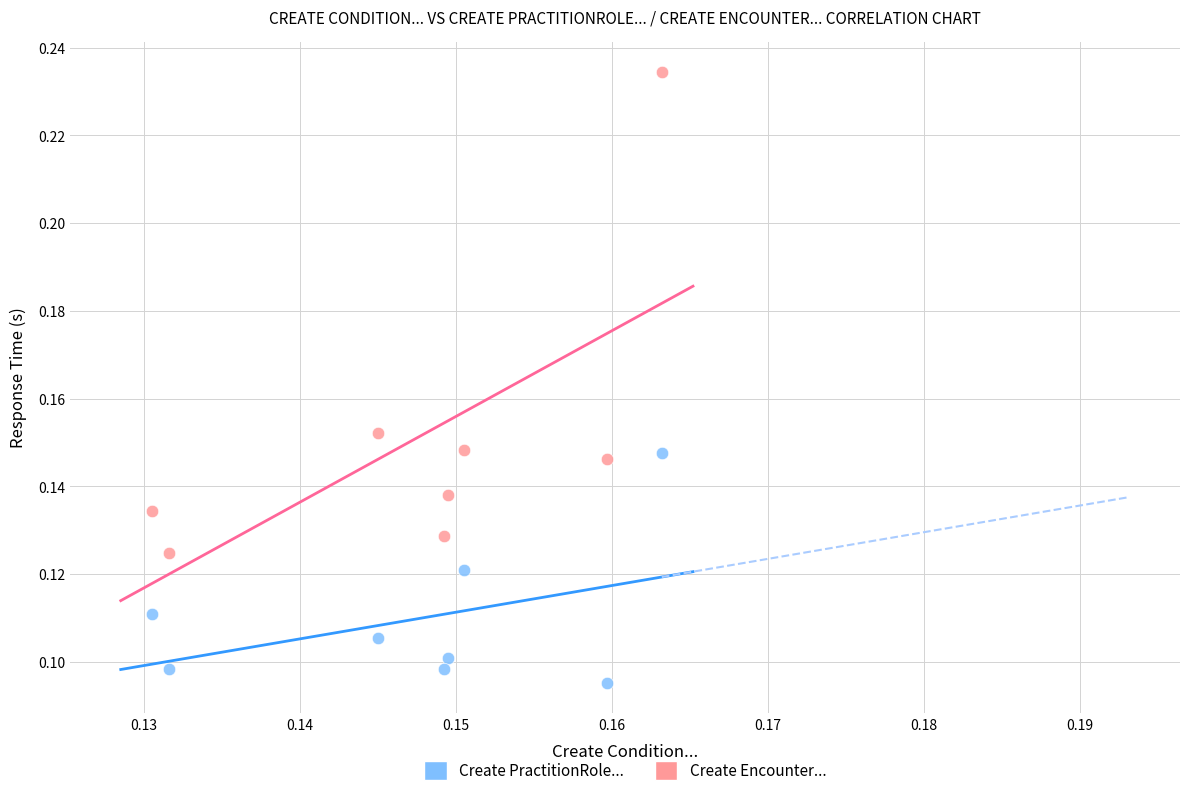

Which series contains the lowest Y value?

Create PractitionRole...